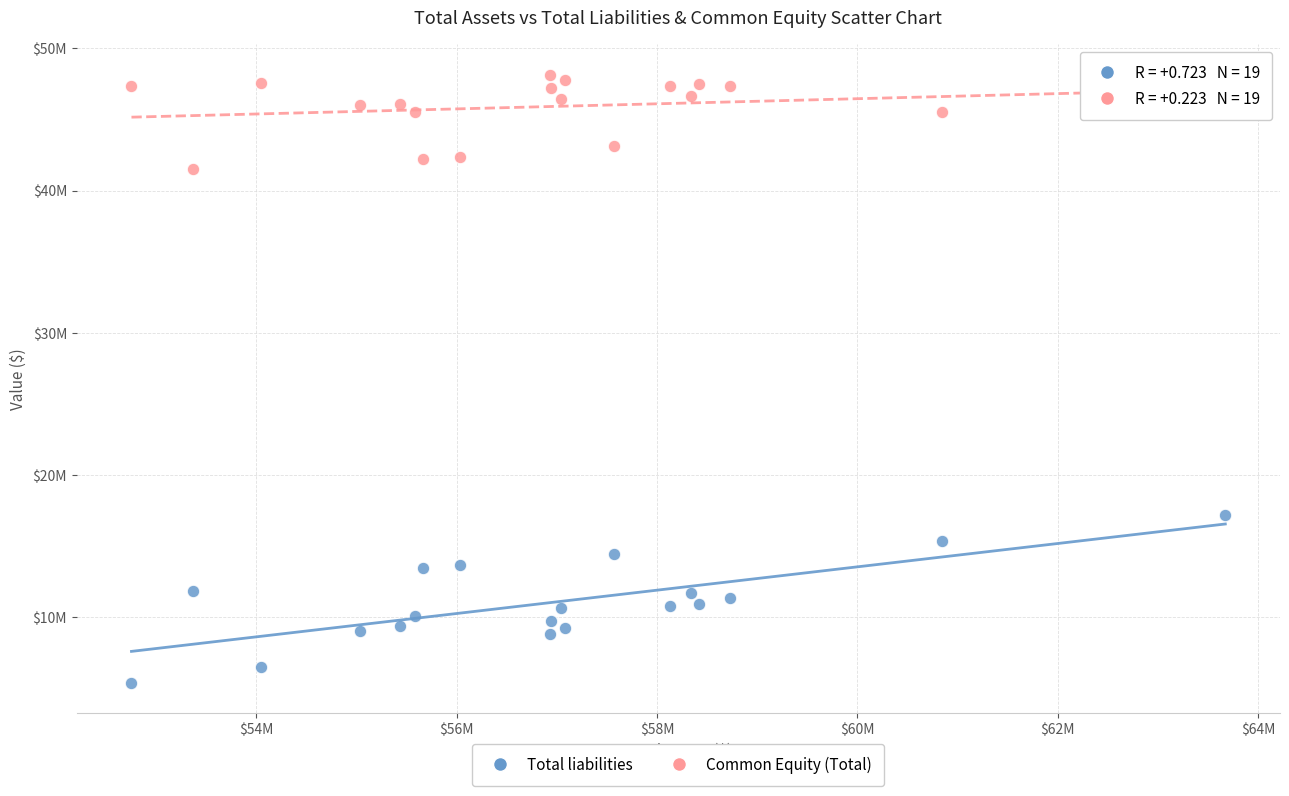

Which series contains the highest Y value?

Common Equity (Total)